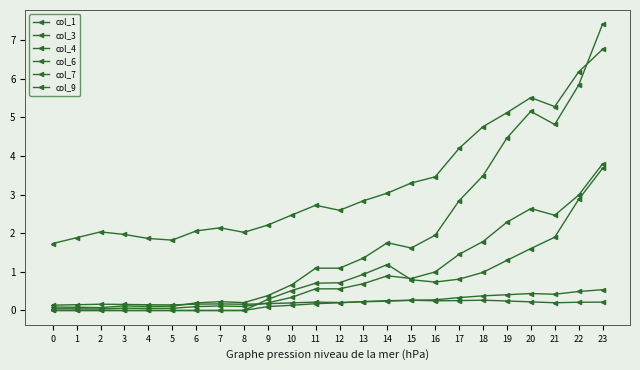

True or false: col_1 and col_4 intersect in this chart.

False